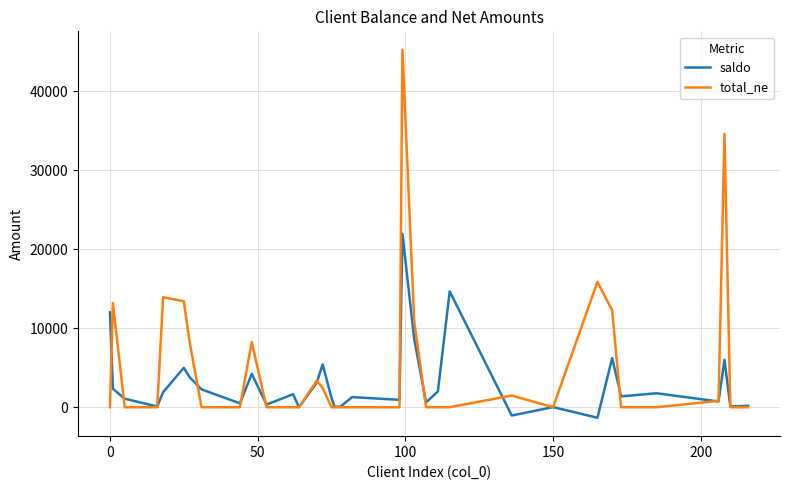

What is the smallest value displayed?

-1334.0